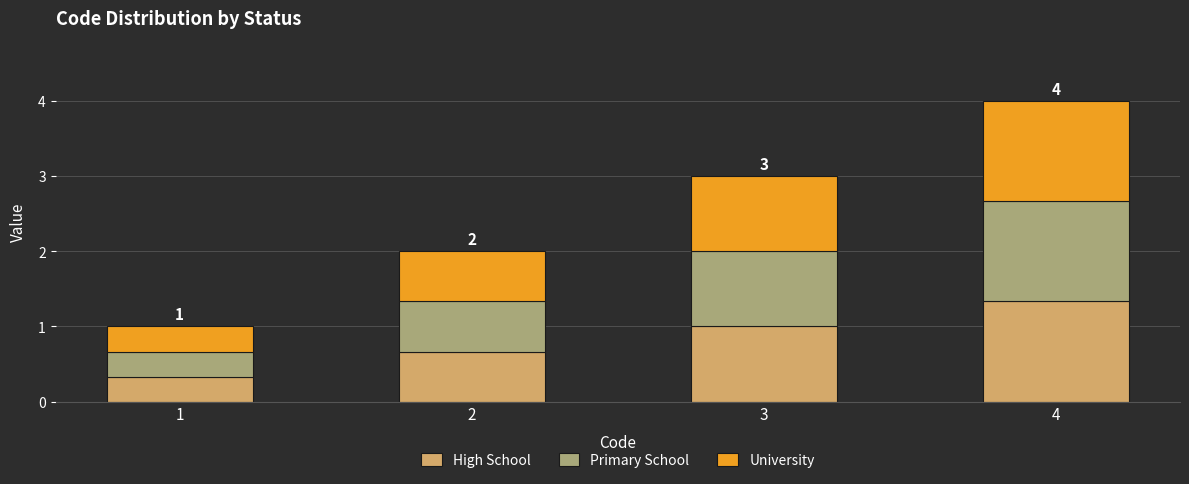

How many categories are shown in the chart?

4